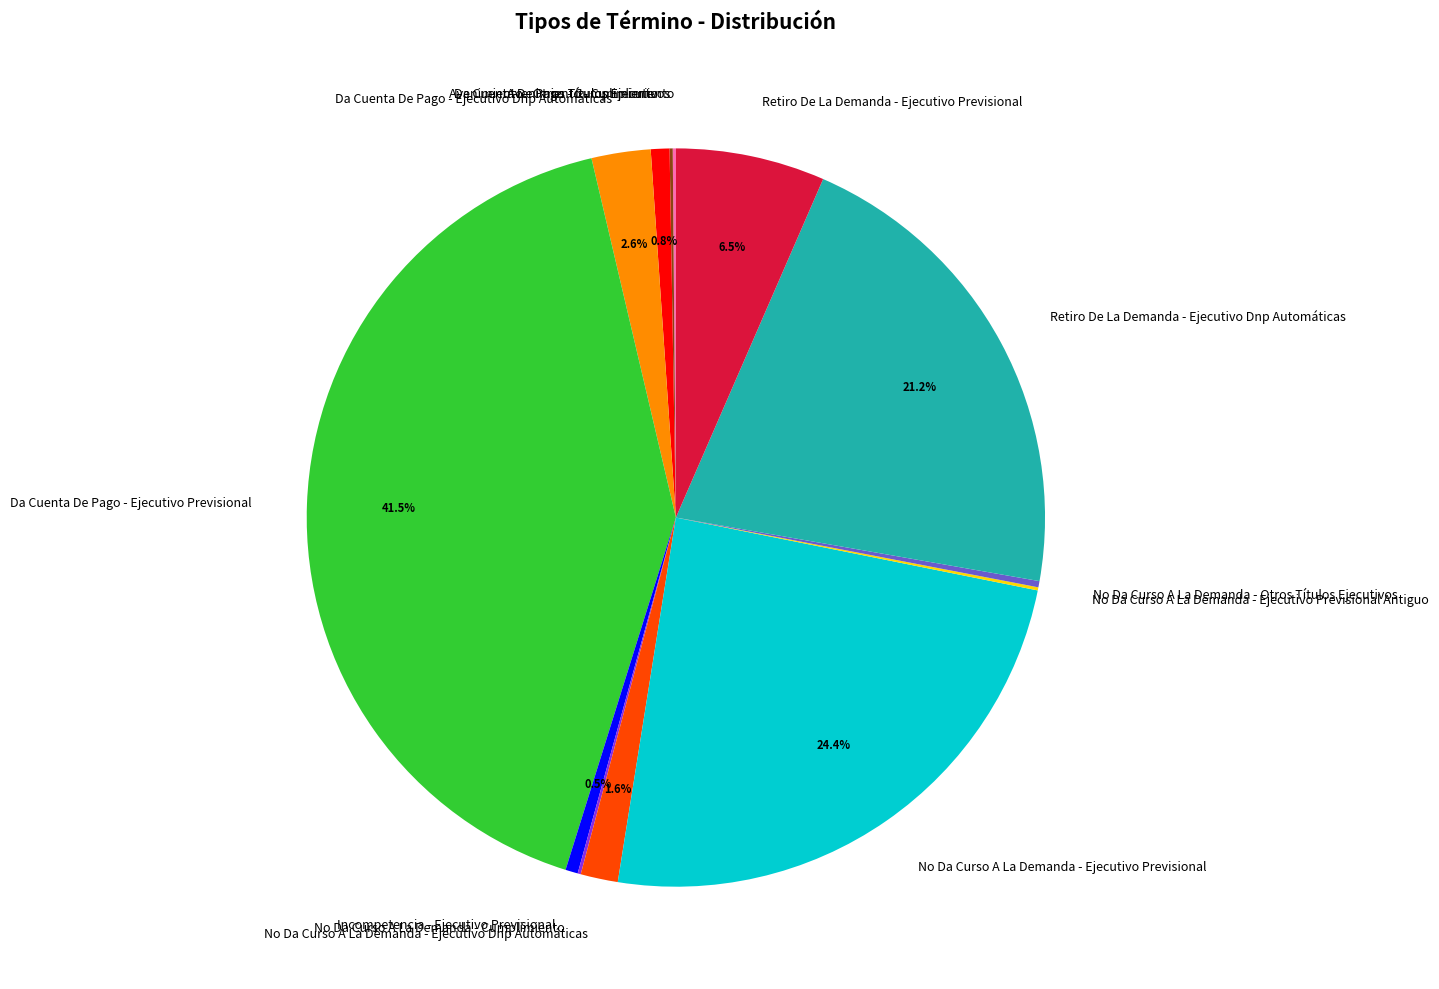

To the nearest percent, what is the average slice percentage?

8%